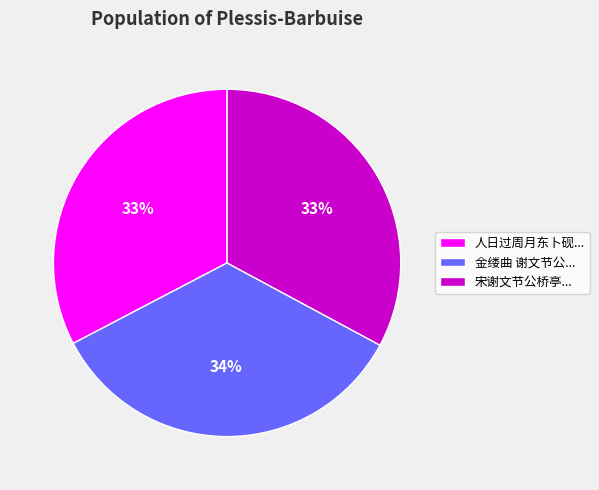

Combined, do 金缕曲 谢文节公... and 宋谢文节公桥亭... account for over 50%?

Yes